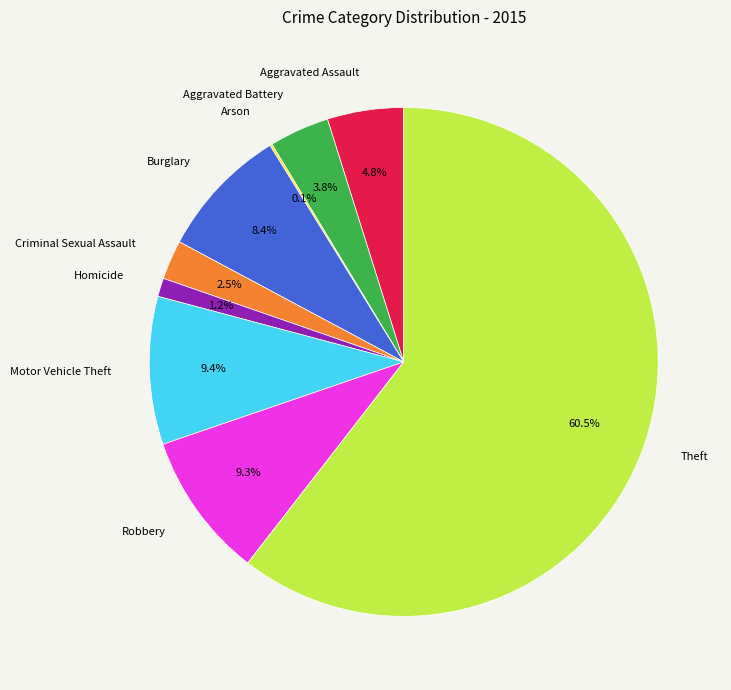

Between Burglary and Theft, which is larger?

Theft